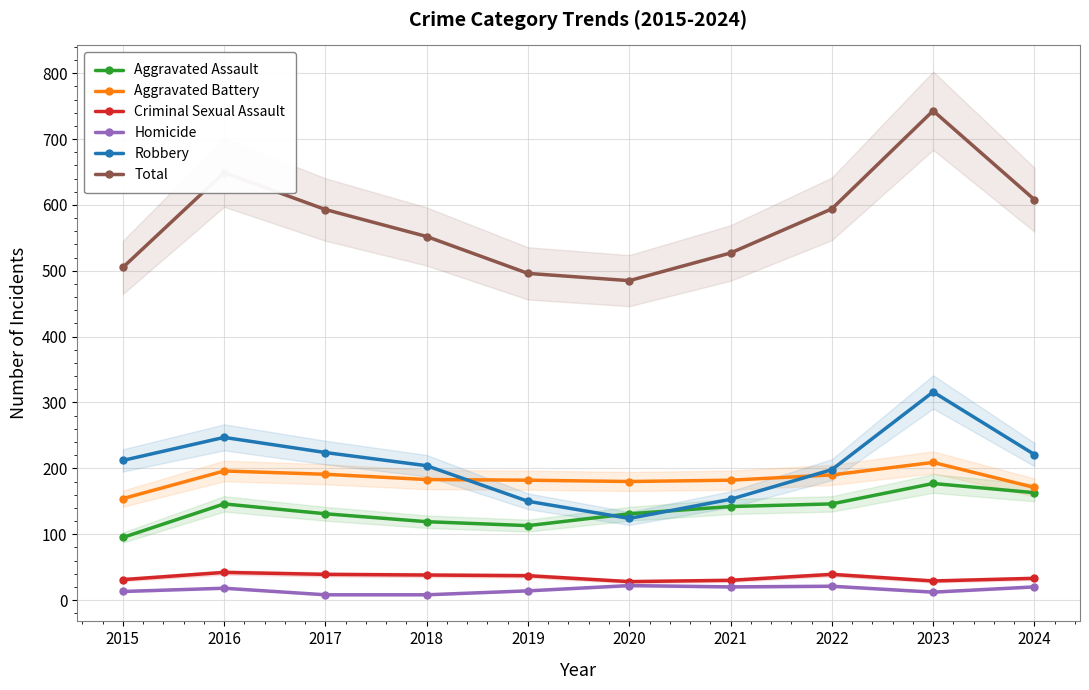

Is it true that Total equals 798 at 2015?

False